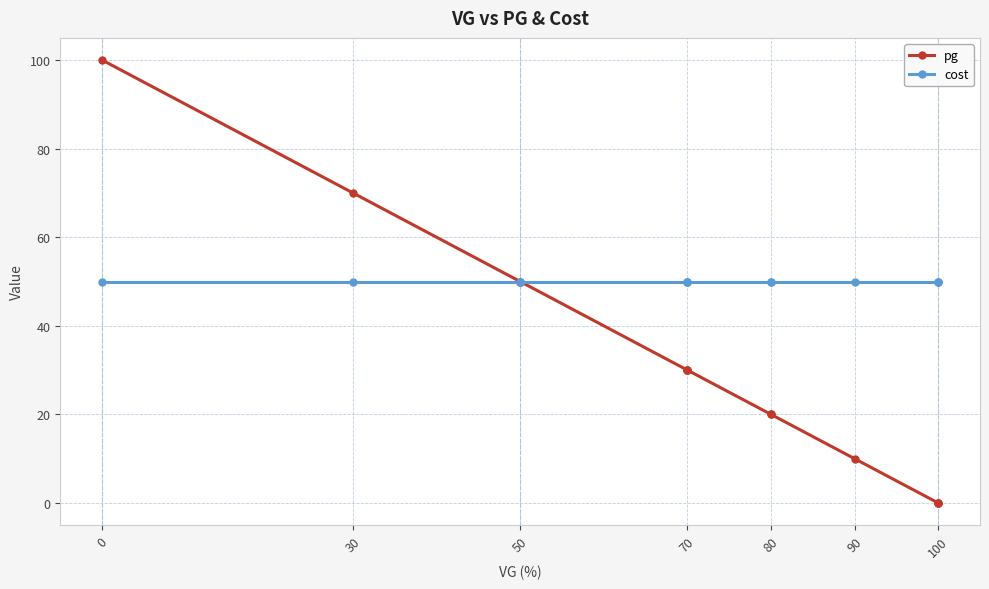

The pg series shows 20 at 80. True or false?

True